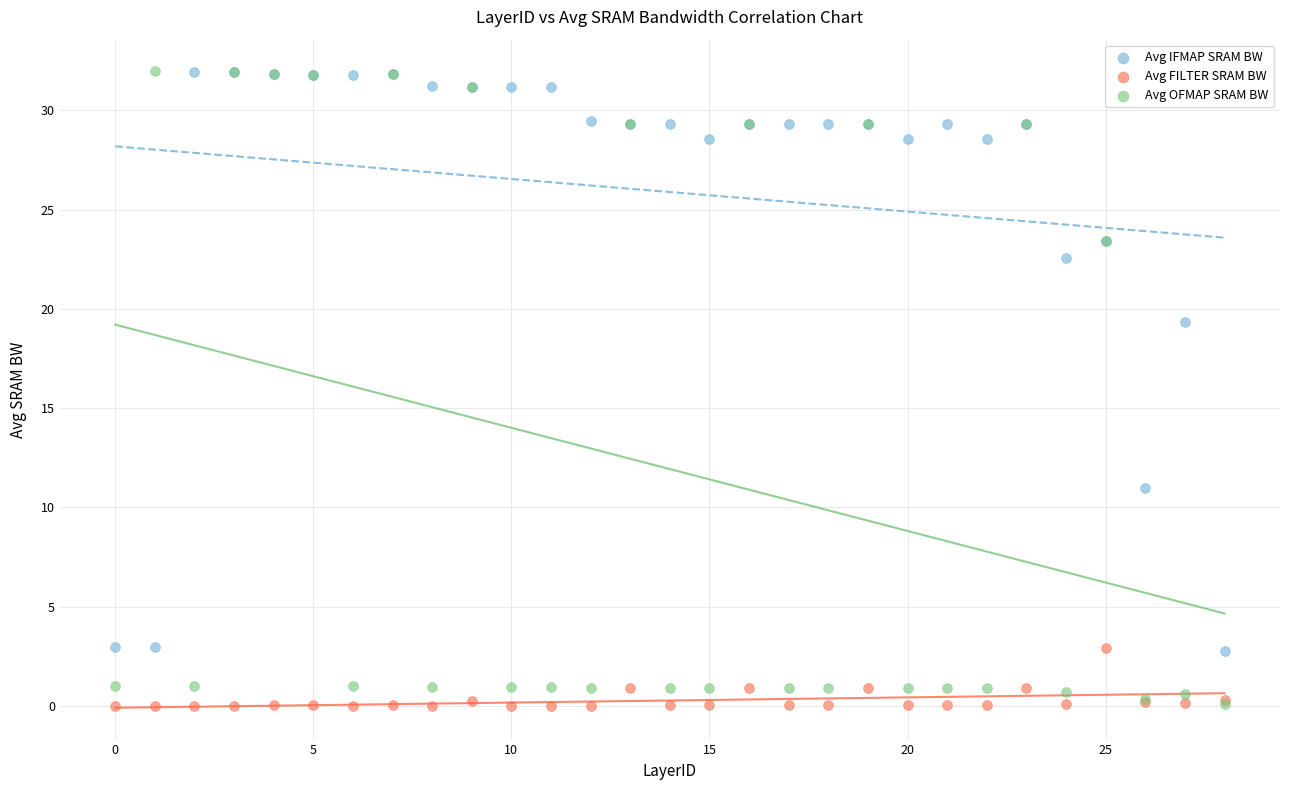

Which series has the largest Y range (max minus min)?

Avg OFMAP SRAM BW